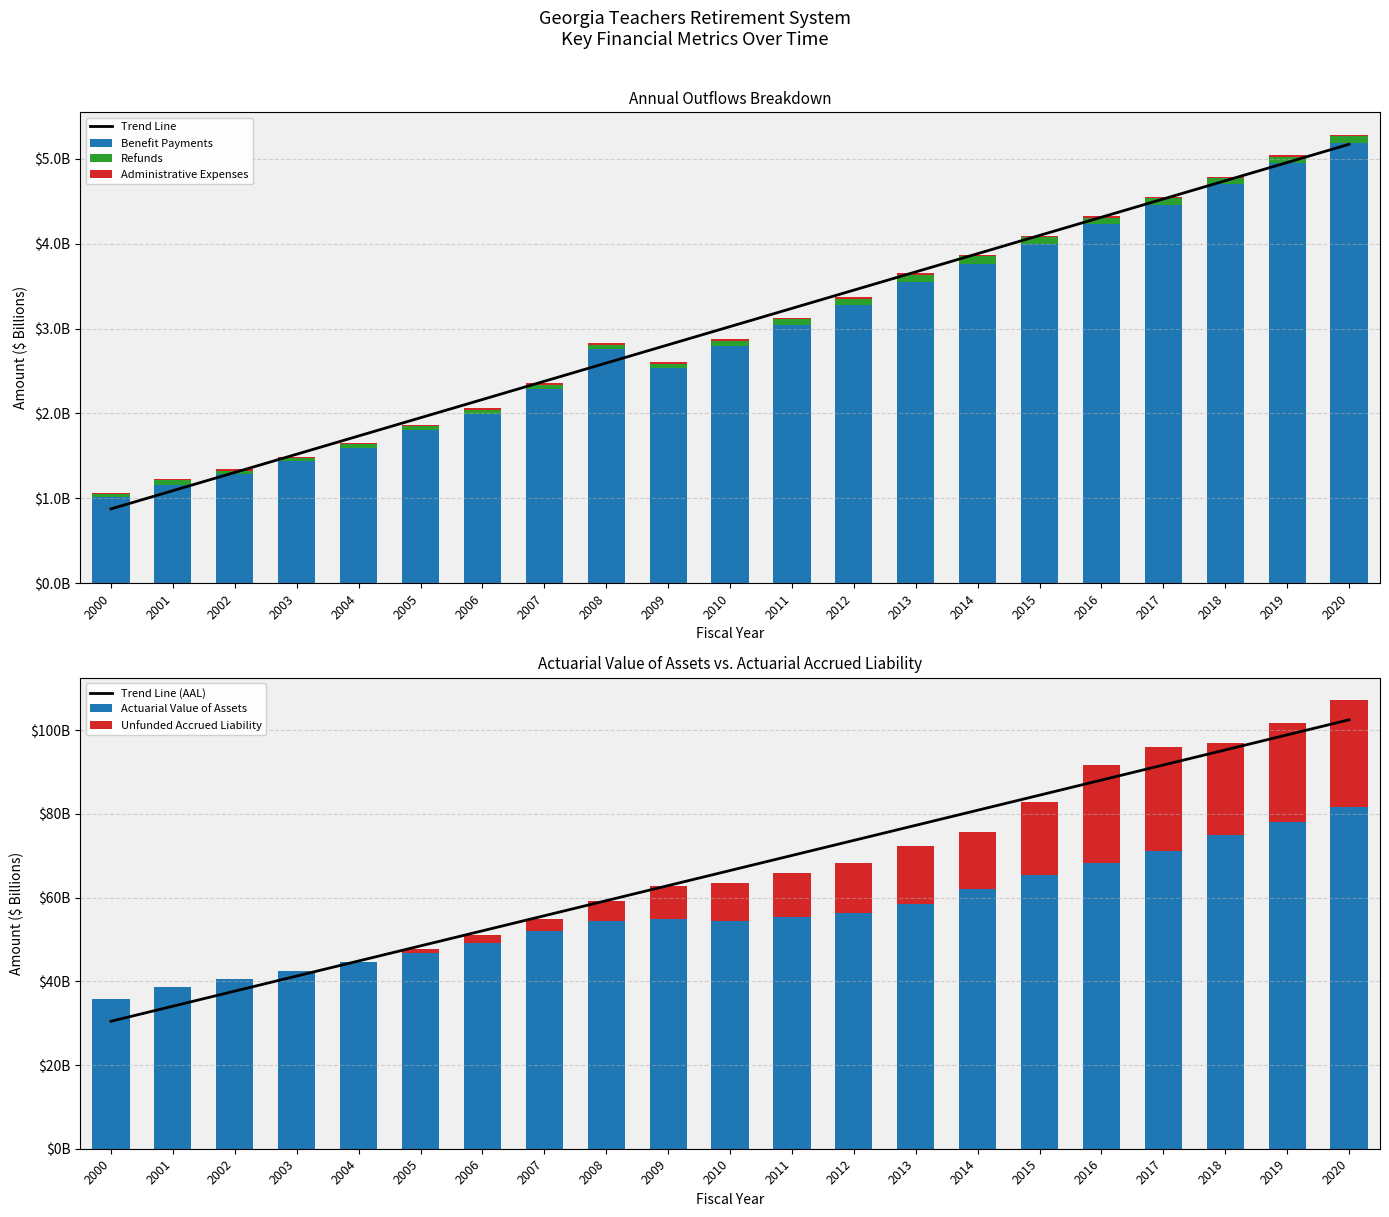

Which series has the widest spread of values?

Benefit Payments